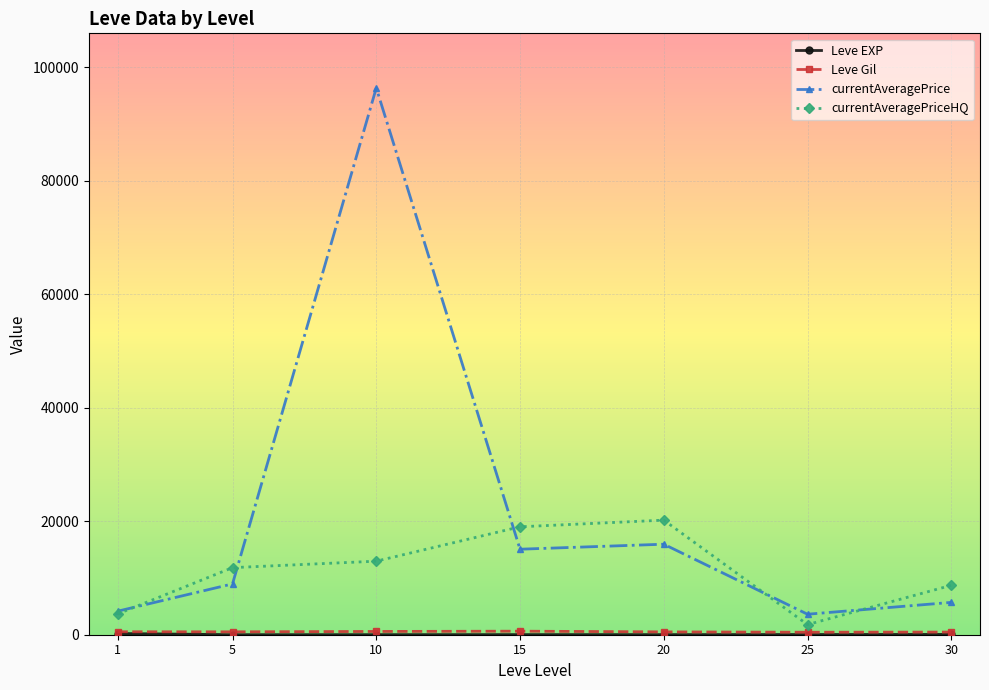

Which series has the largest total across all categories?

currentAveragePrice